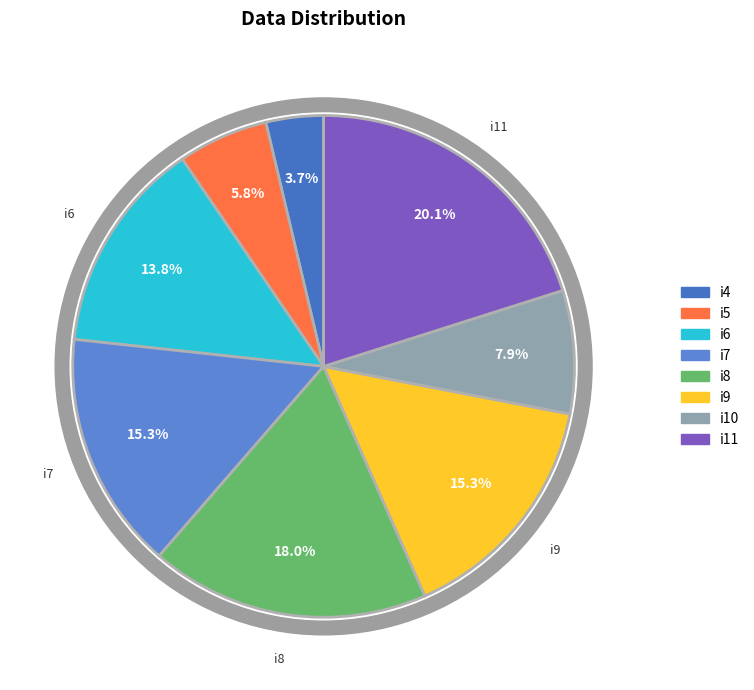

Is i9 the majority of the pie?

No